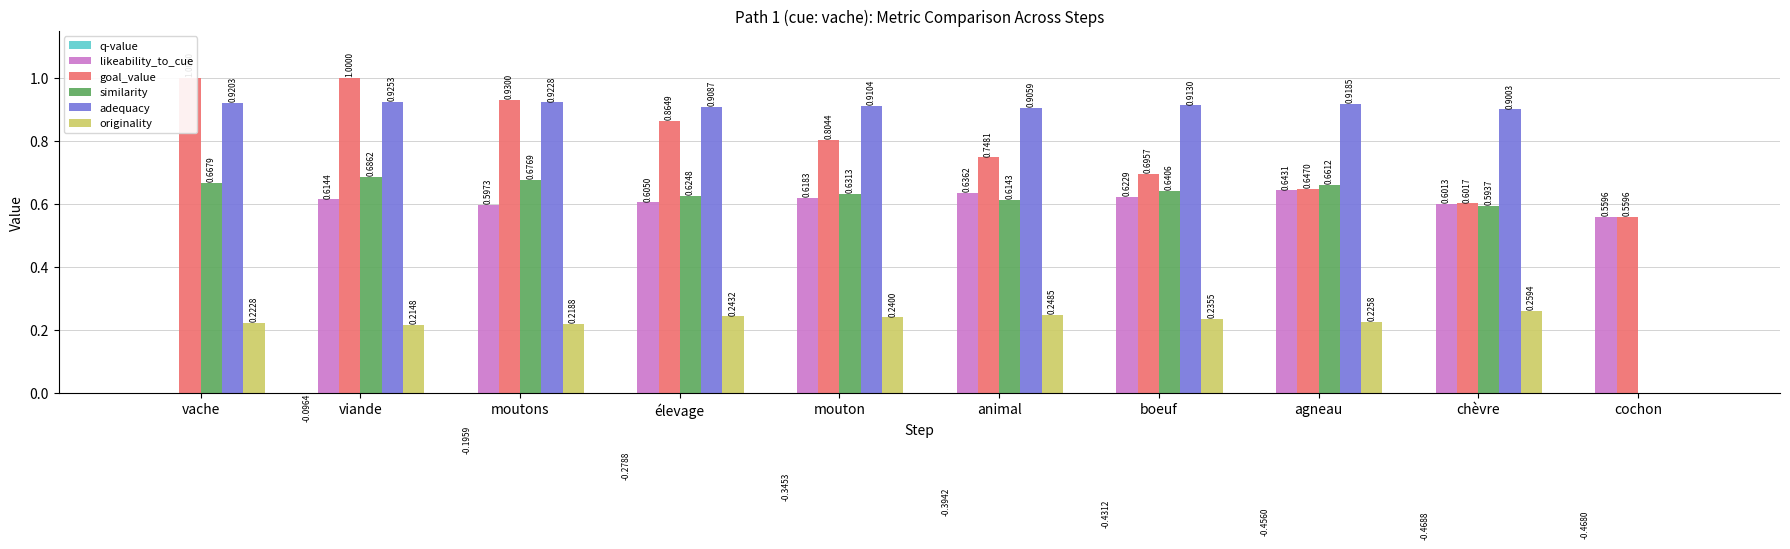

How many bars are there in total?

60